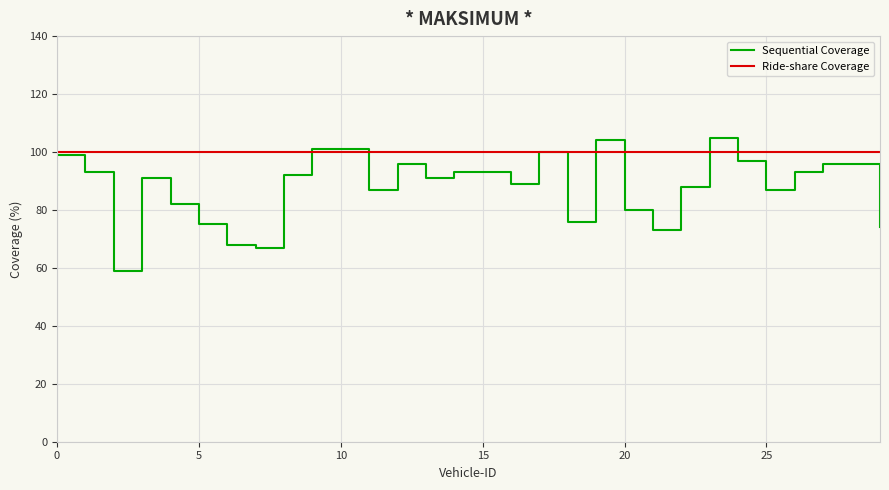

What is the greatest value displayed?

105